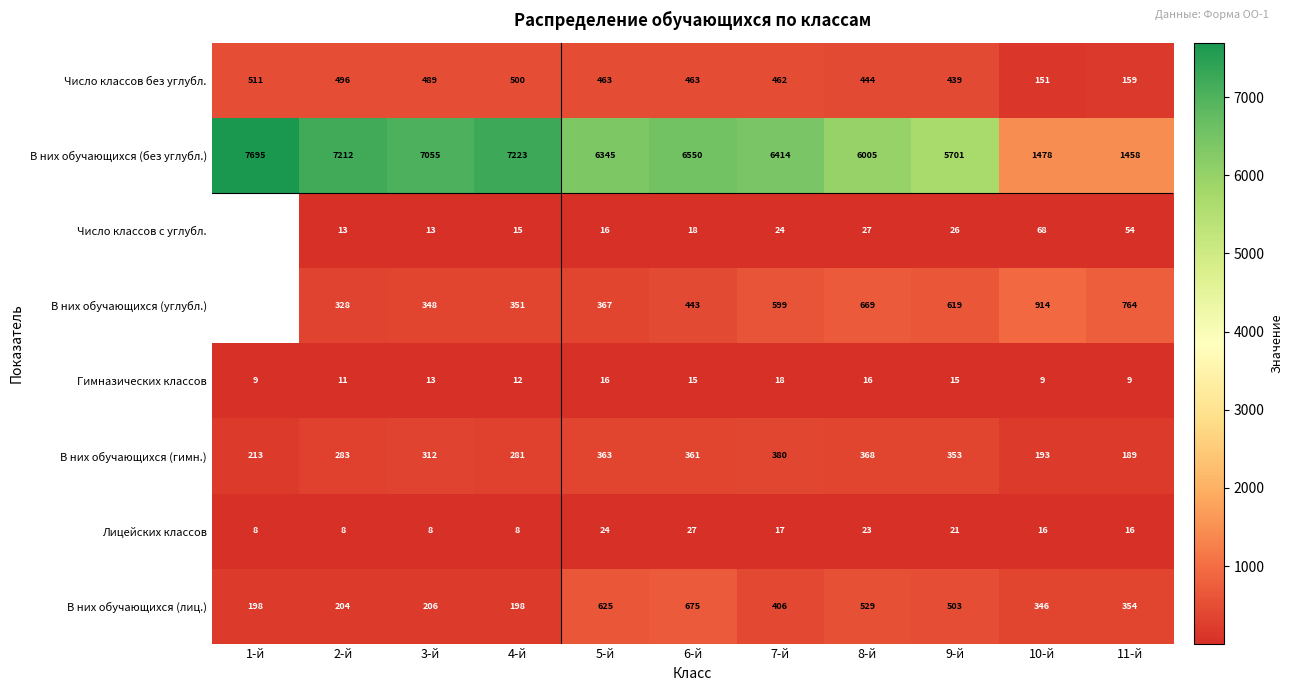

What is the difference between the second highest and second lowest values in the Лицейских классов series?

16